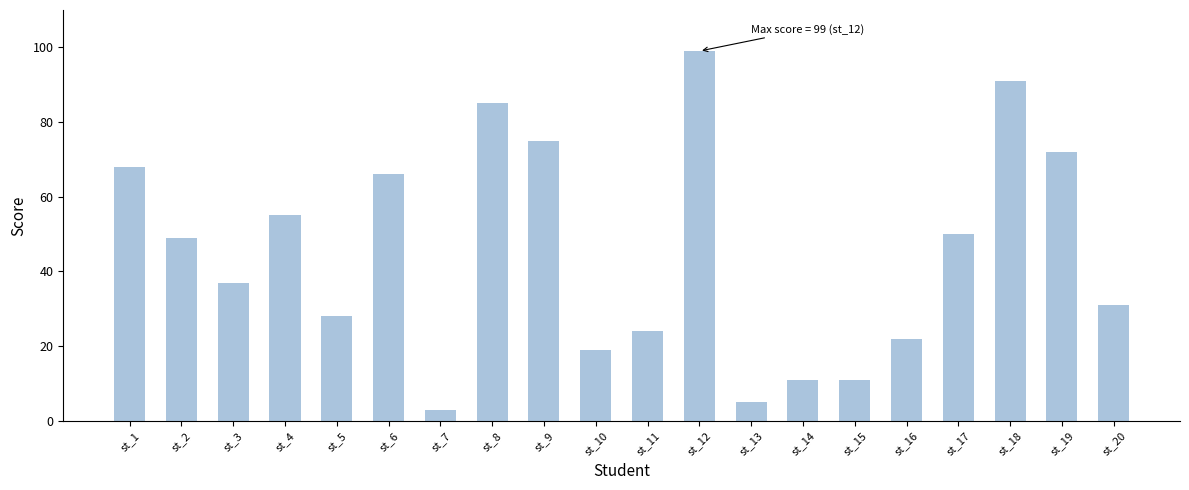

How many data points are less than 49?

10